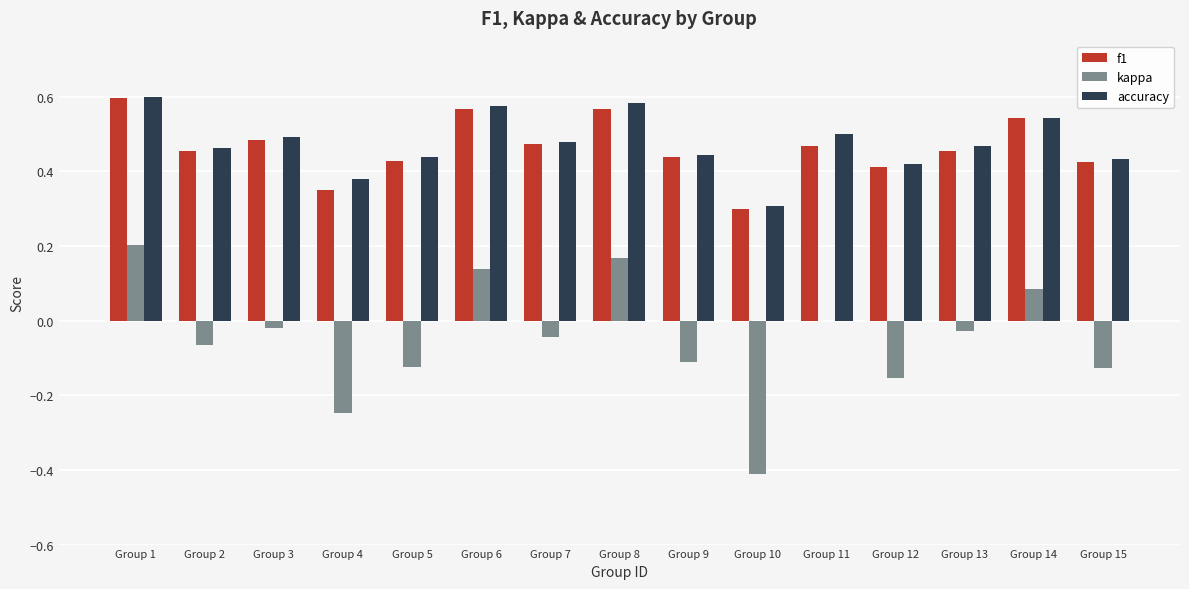

Which series has the widest spread of values?

kappa